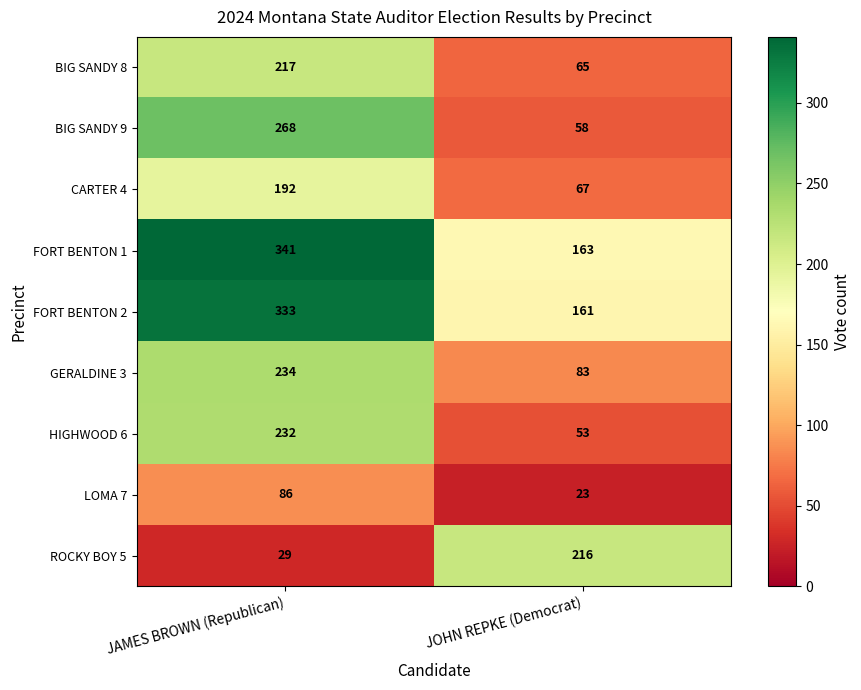

What is the difference between the highest and lowest values at JAMES BROWN (Republican)?

312